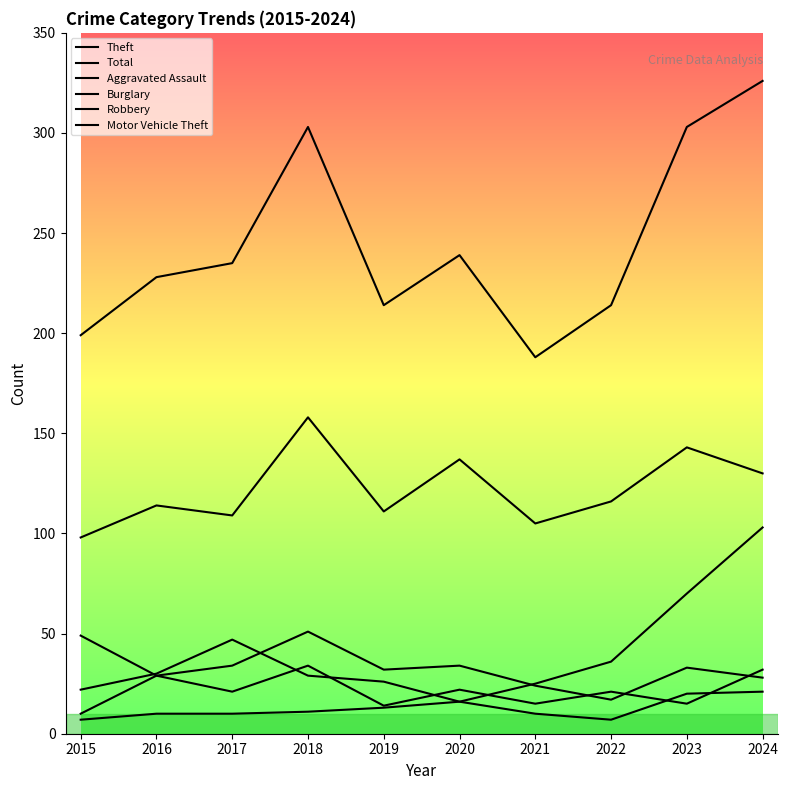

Reading right to left, list all the values displayed in this chart.

Theft: 130	143	116	105	137	111	158	109	114	98
Total: 326	303	214	188	239	214	303	235	228	199
Aggravated Assault: 21	20	7	10	16	13	11	10	10	7
Burglary: 28	33	17	24	34	32	51	34	29	49
Robbery: 32	15	21	15	22	14	34	21	29	10
Motor Vehicle Theft: 103	70	36	25	16	26	29	47	30	22